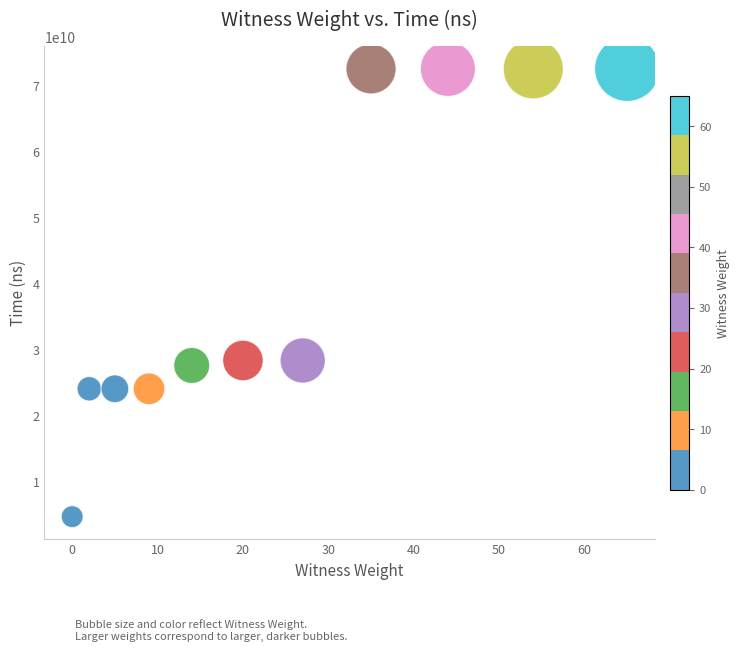

What is the average Y value?

41060522218